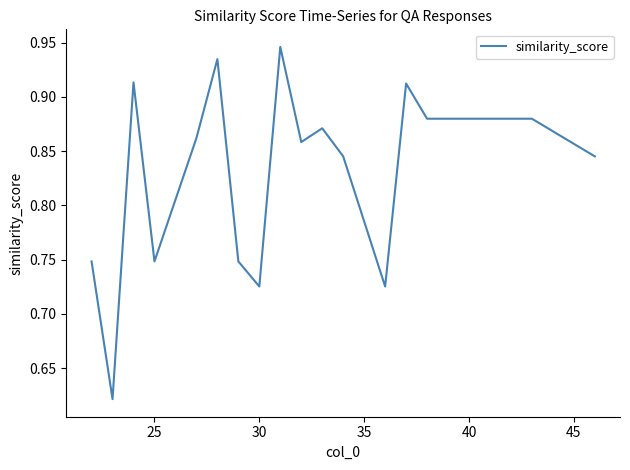

What is the difference between the maximum and minimum values?

0.3